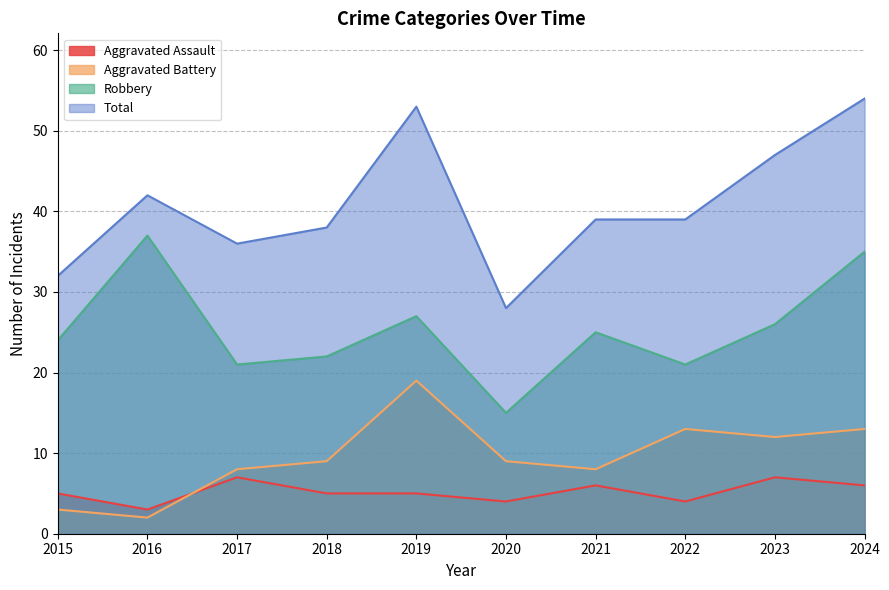

Reading right to left, transcribe all the data shown in this chart.

Aggravated Assault: 2024=6	2023=7	2022=4	2021=6	2020=4	2019=5	2018=5	2017=7	2016=3	2015=5
Aggravated Battery: 2024=13	2023=12	2022=13	2021=8	2020=9	2019=19	2018=9	2017=8	2016=2	2015=3
Robbery: 2024=35	2023=26	2022=21	2021=25	2020=15	2019=27	2018=22	2017=21	2016=37	2015=24
Total: 2024=54	2023=47	2022=39	2021=39	2020=28	2019=53	2018=38	2017=36	2016=42	2015=32